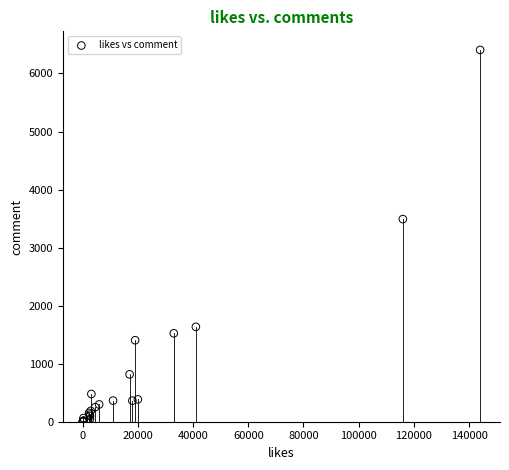

What Y value in the scatter plot is closest to 3203?

3491